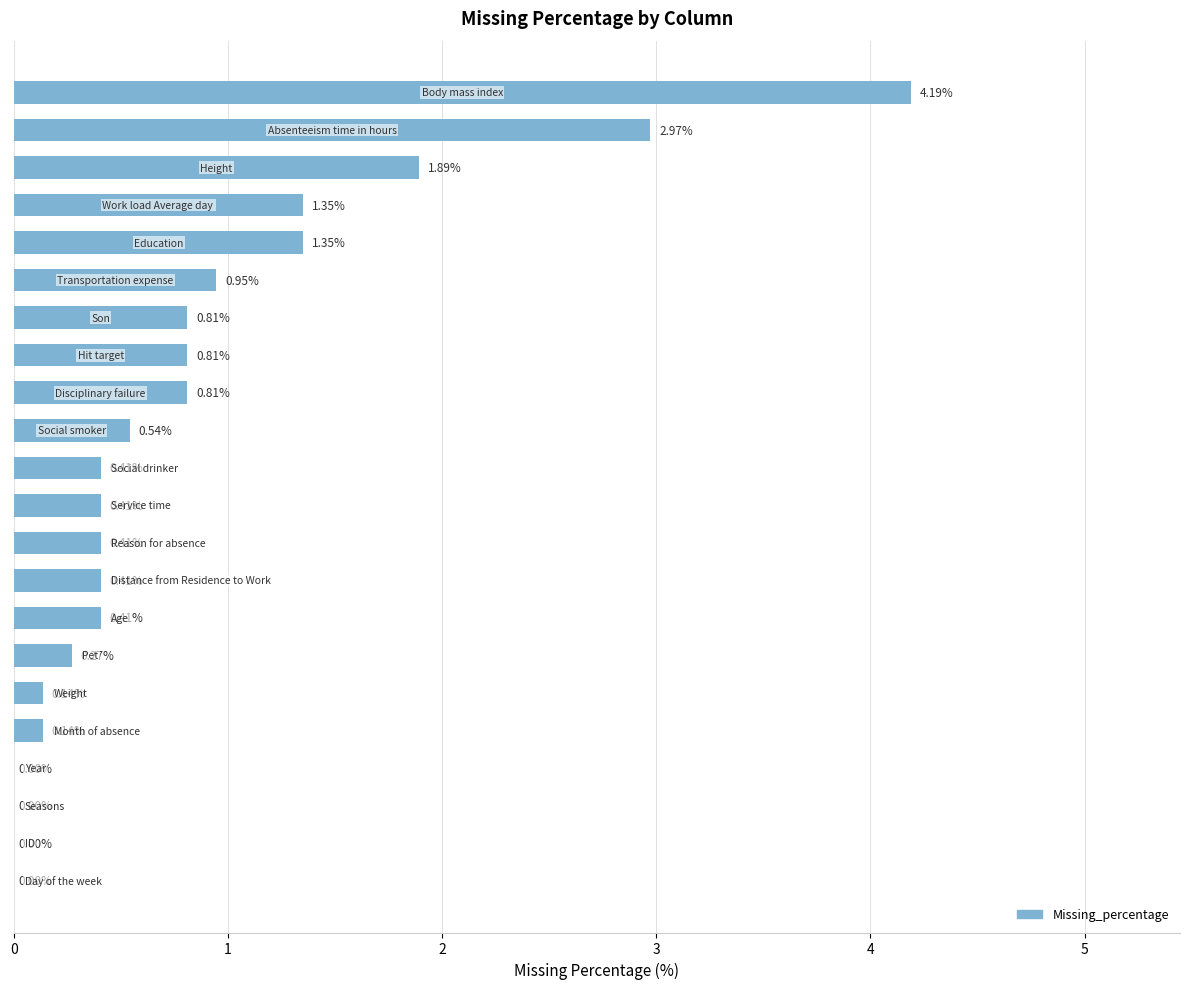

What is the sum of all values?

18.2